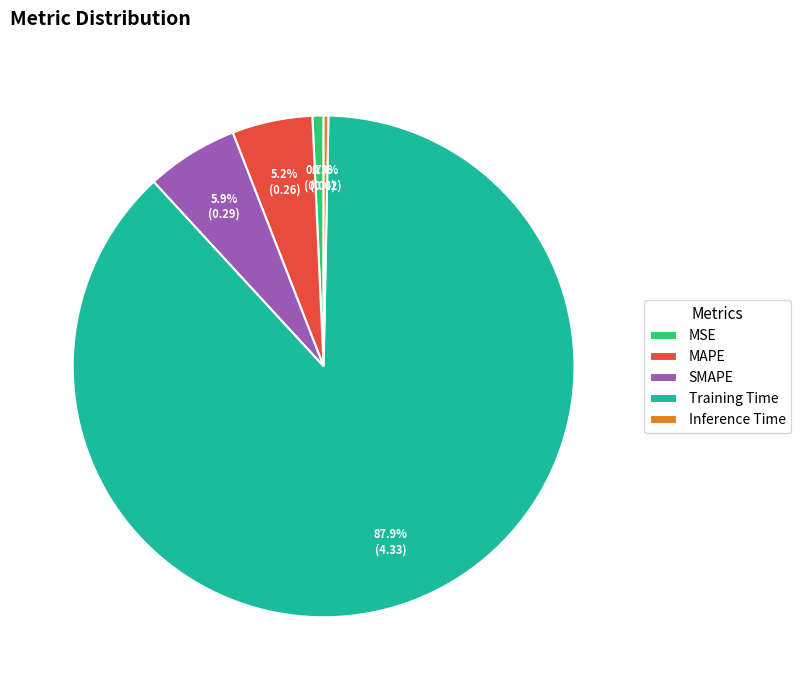

Which category has the biggest portion of the pie?

Training Time